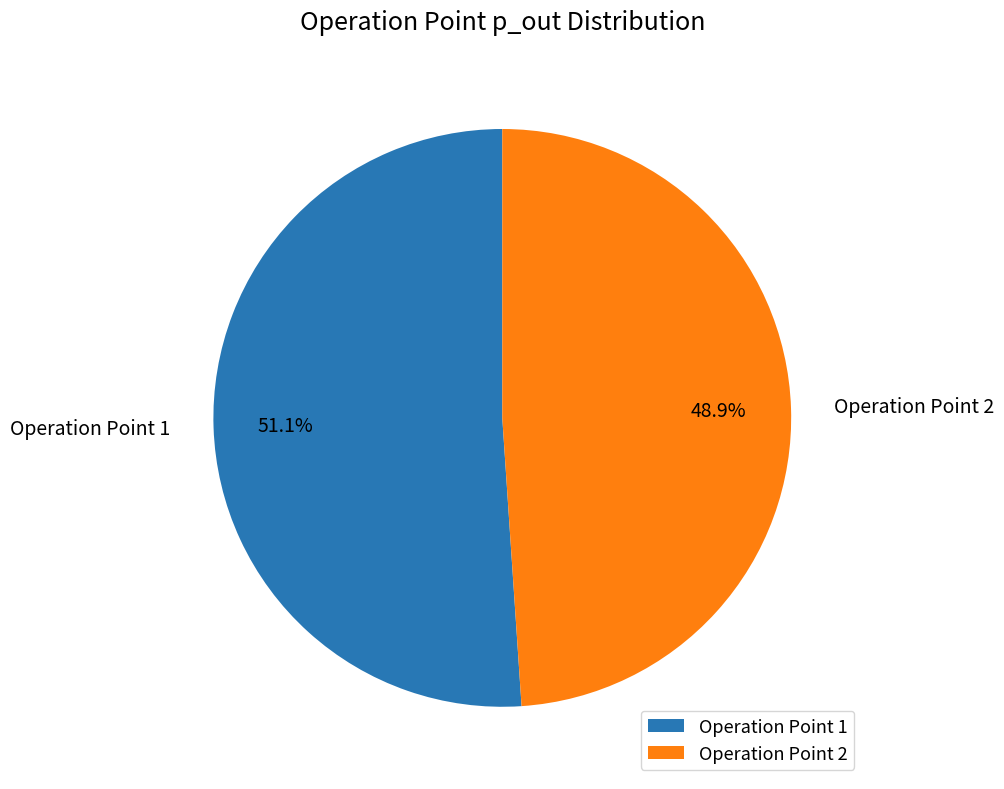

Rank the categories by value from lowest to highest.

Operation Point 2, Operation Point 1